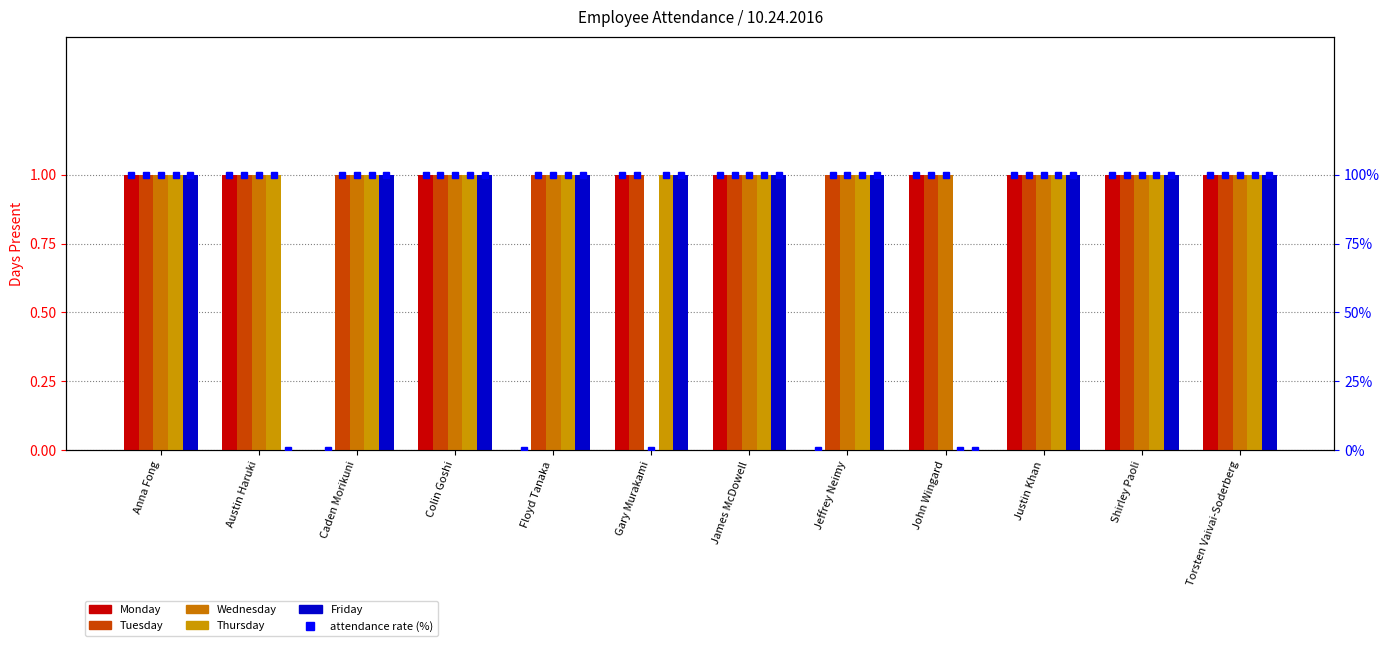

What is the difference between the second highest and minimum values in the Wednesday series?

1